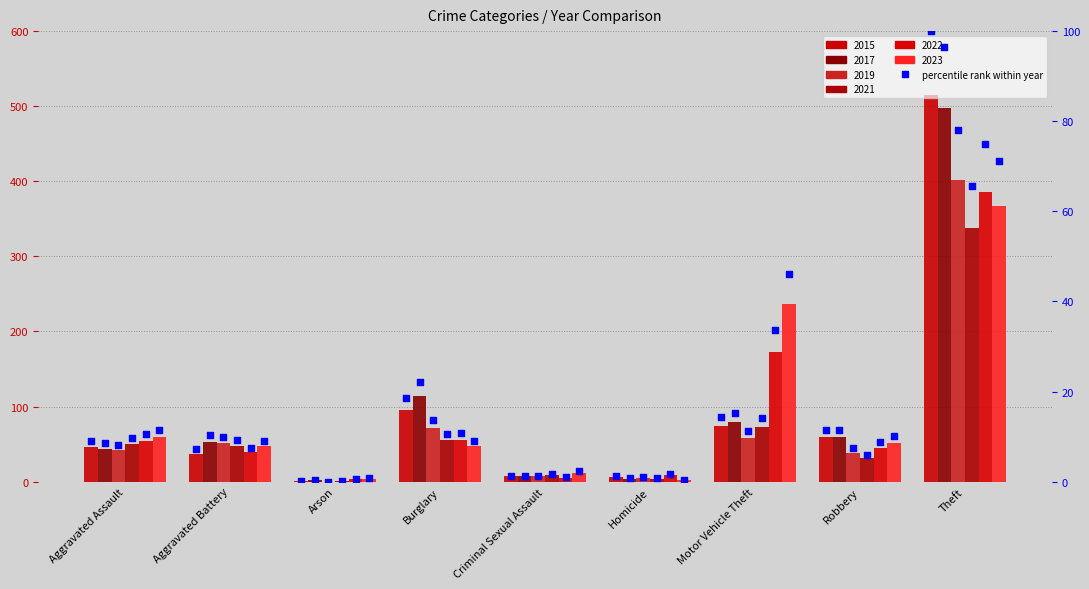

Approximately how many times larger is the value at Robbery compared to Criminal Sexual Assault?

8.4